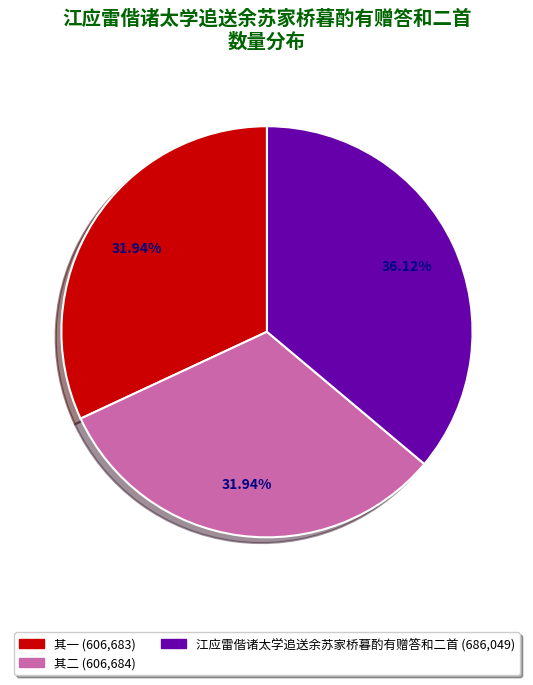

How many segments does this pie chart have?

3